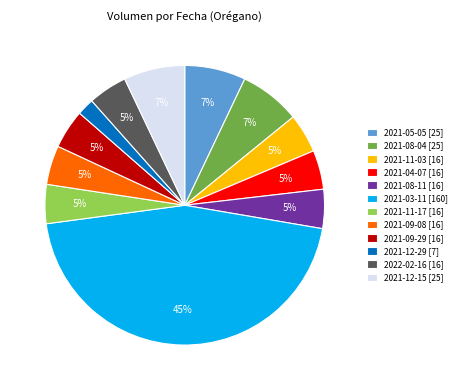

What is the smallest slice in the pie chart?

2021-12-29